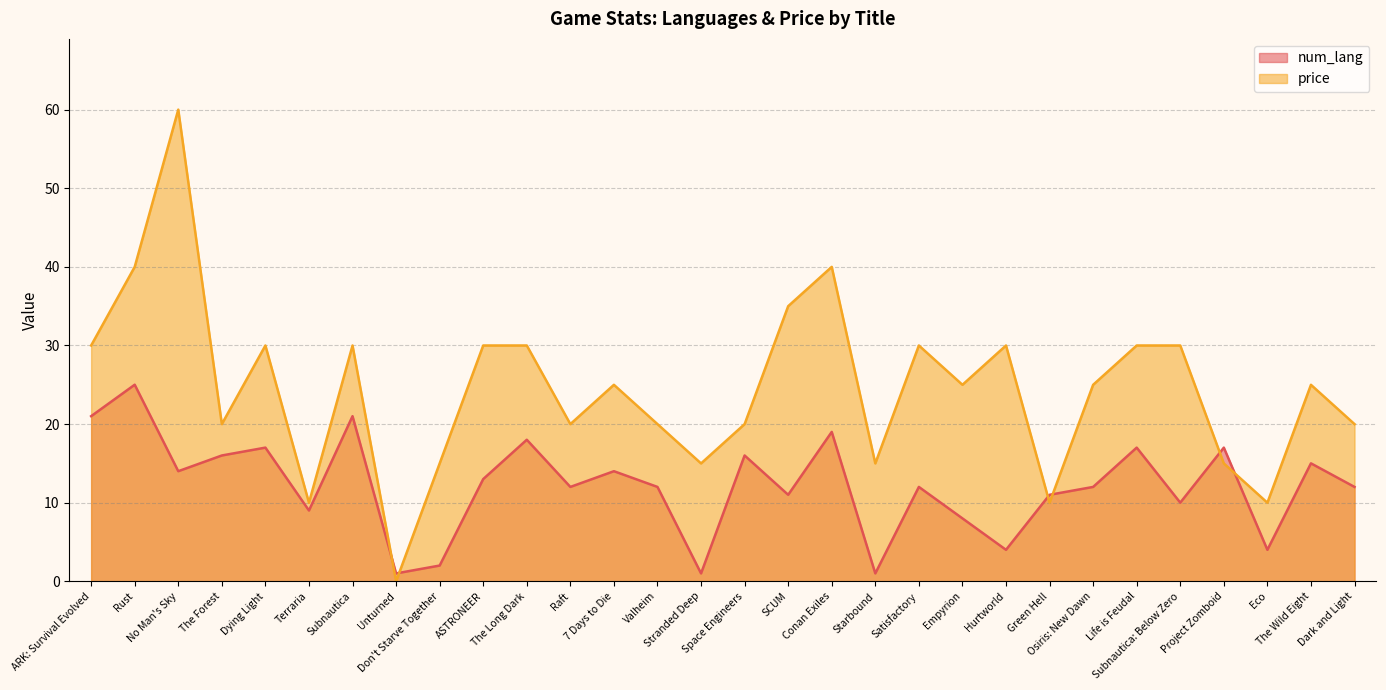

Which has a higher value, Green Hell or Valheim?

Valheim